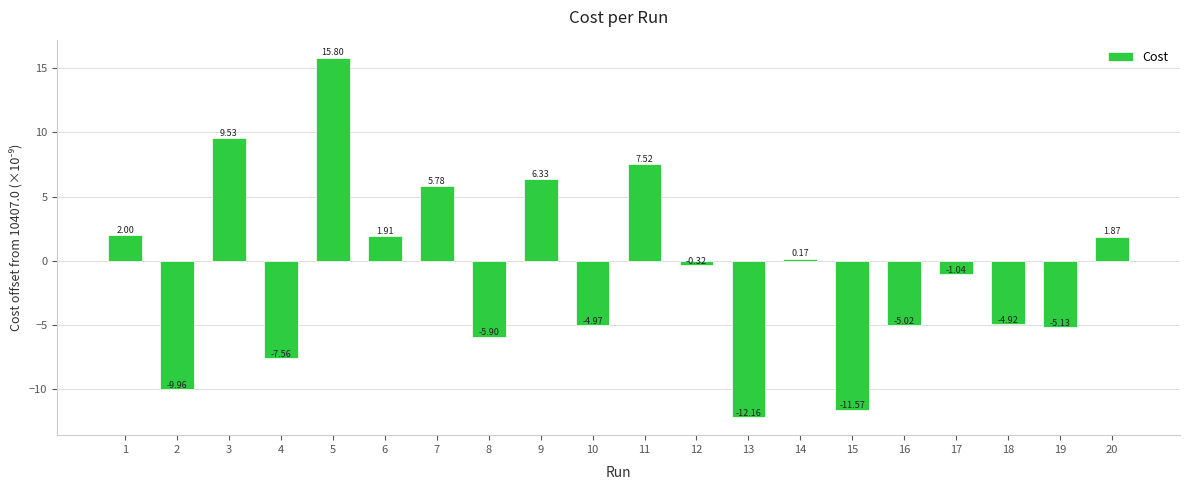

At which category does the chart reach its minimum across all series?

13